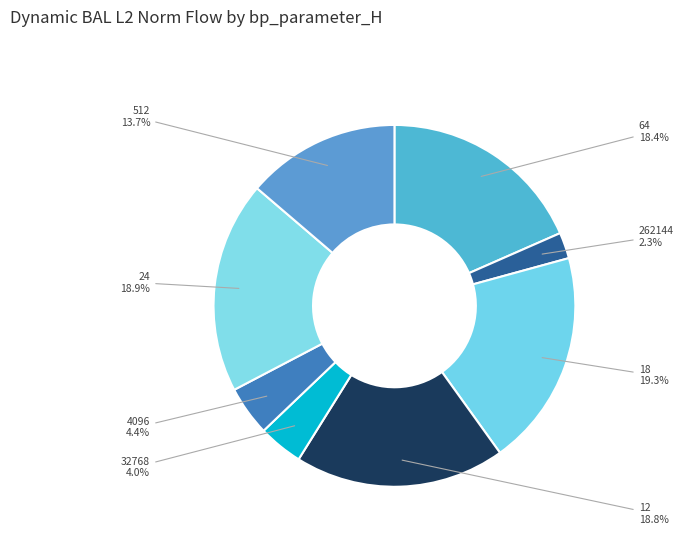

How many segments does this pie chart have?

8